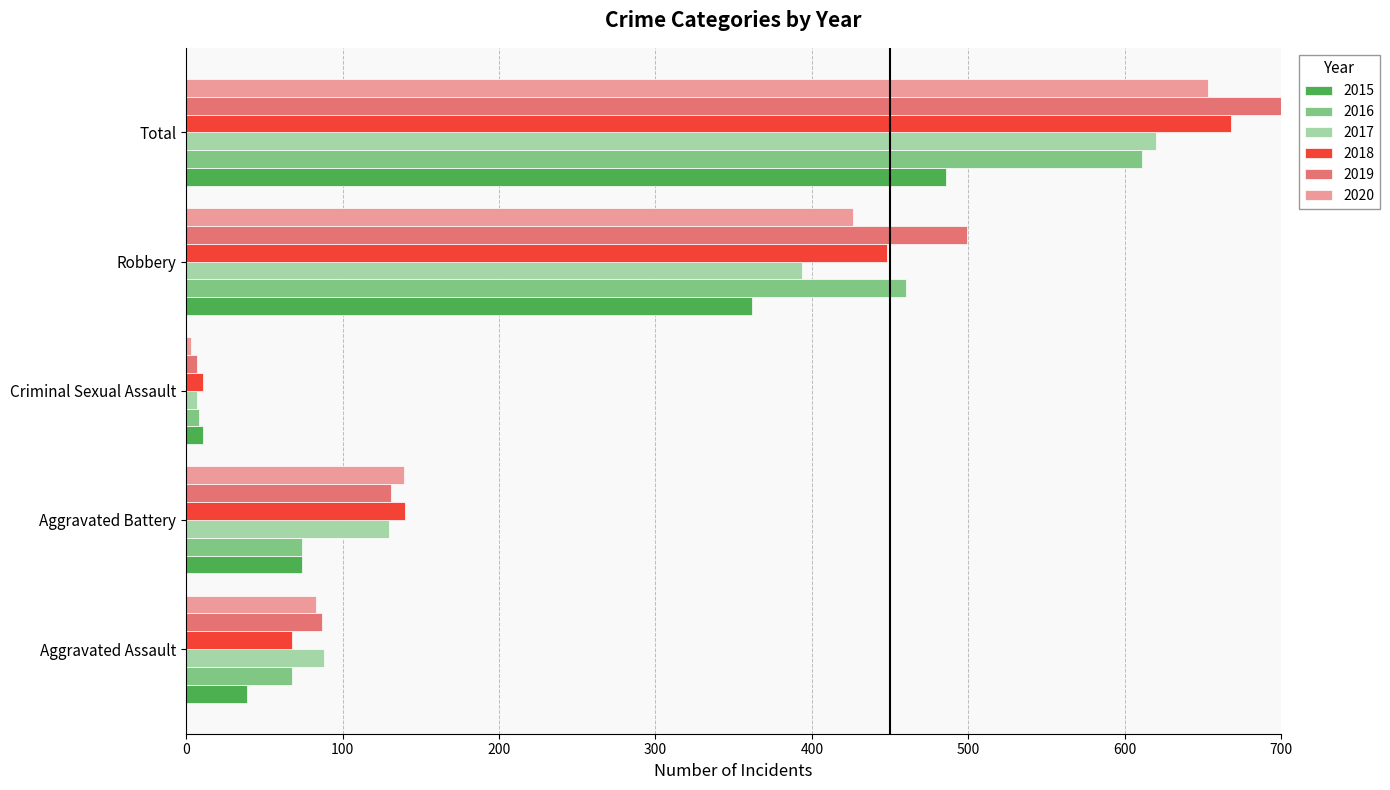

Reading left to right, what are all the values shown in this chart?

2015: 39	74	11	362	486
2016: 68	74	8	460	611
2017: 88	130	7	394	620
2018: 68	140	11	448	668
2019: 87	131	7	499	725
2020: 83	139	3	426	653